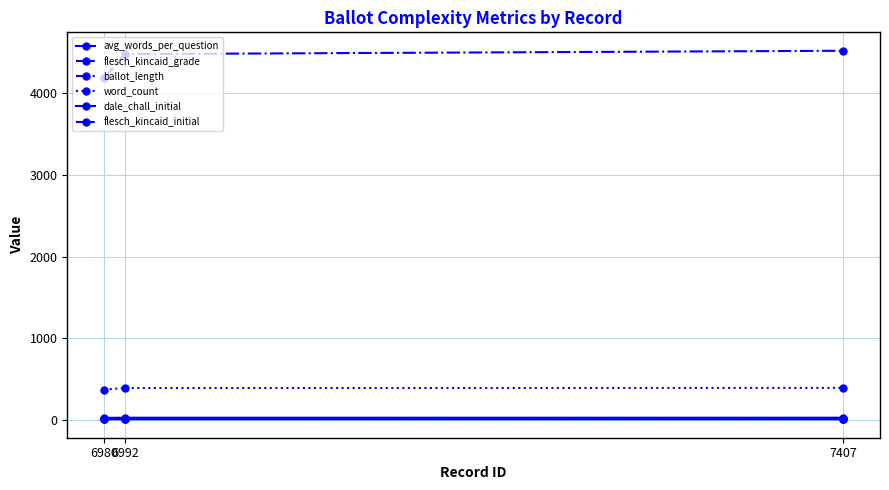

How many lines are shown in the chart?

6